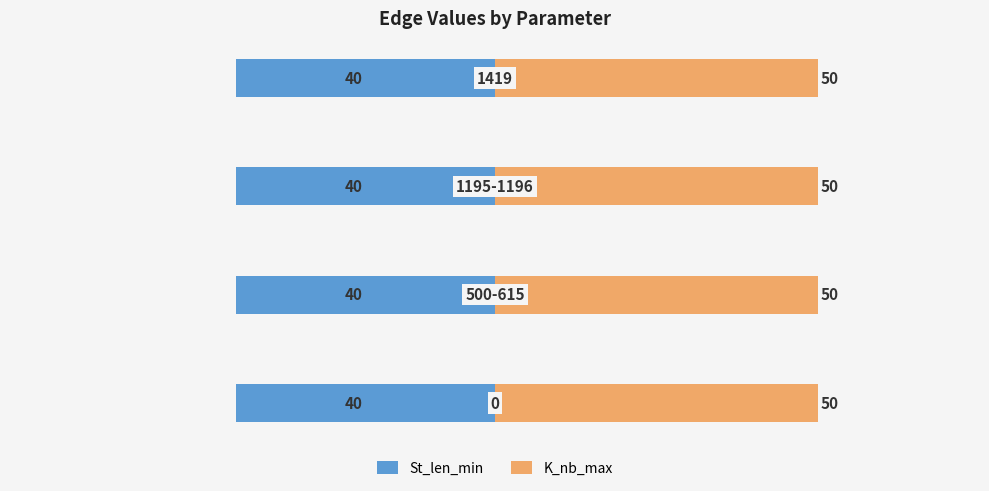

List the labels in order of N_cl_max value, smallest first.

0, 500-615, 1195-1196, 1419